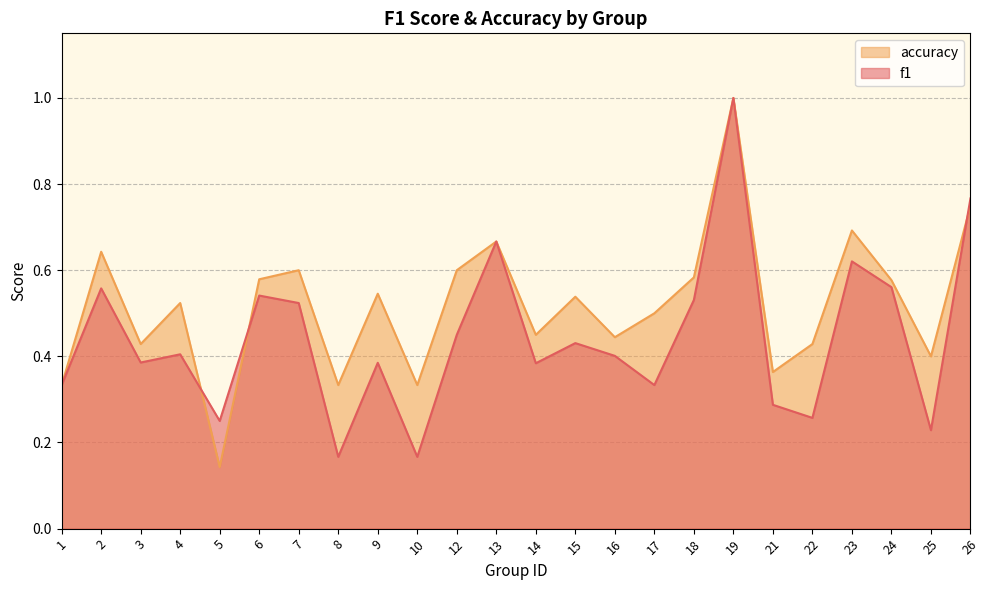

In f1, how many points are higher than both neighbors (excluding endpoints)?

8